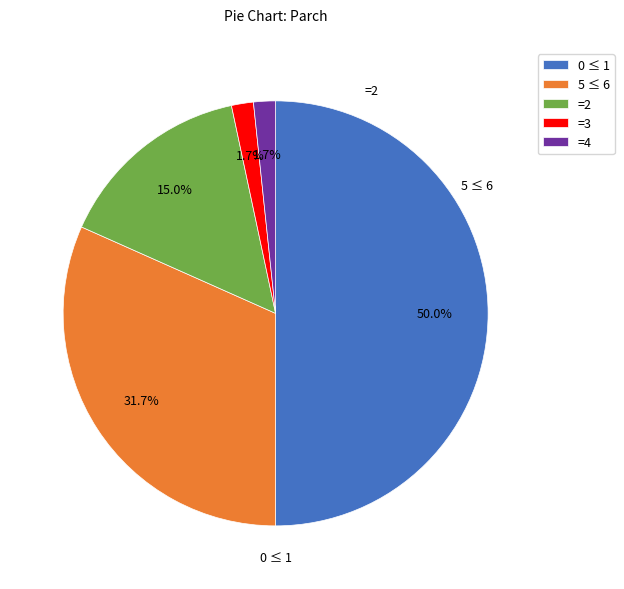

Which has a higher value, =3 or 5 ≤ 6?

5 ≤ 6